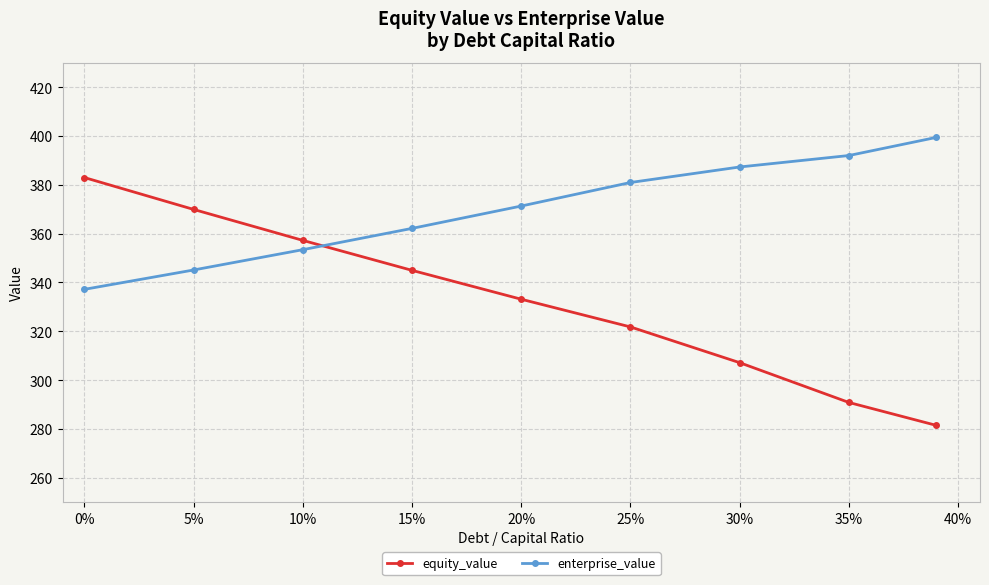

Which series has the largest total across all categories?

enterprise_value